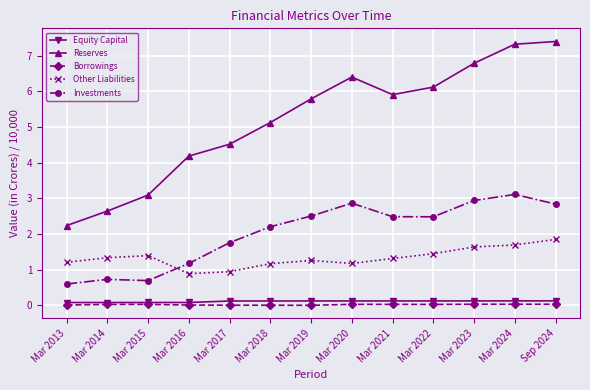

What is the total value across all series at Mar 2017?

7.3